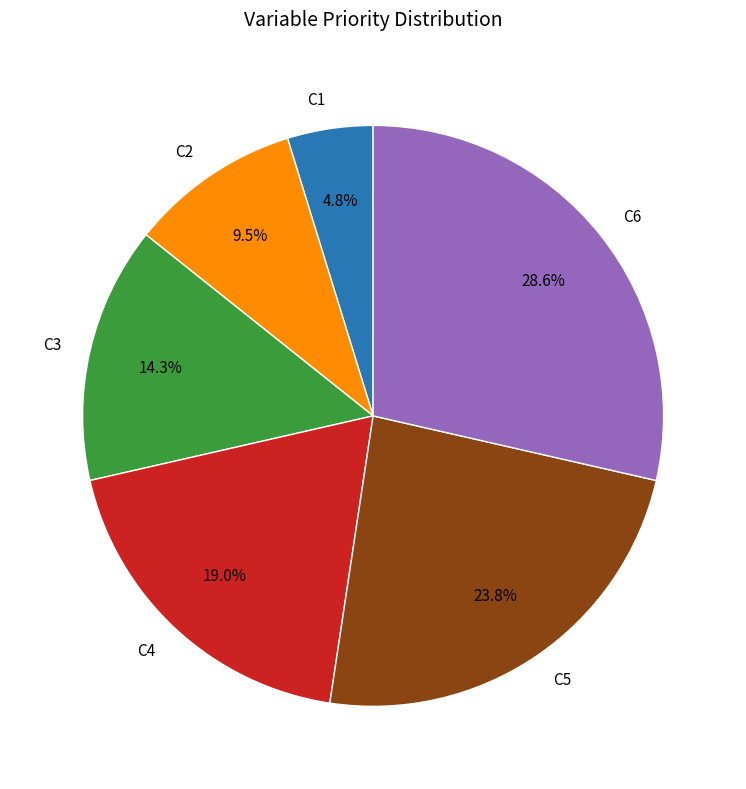

To the nearest percent, what portion does C6 represent?

29%